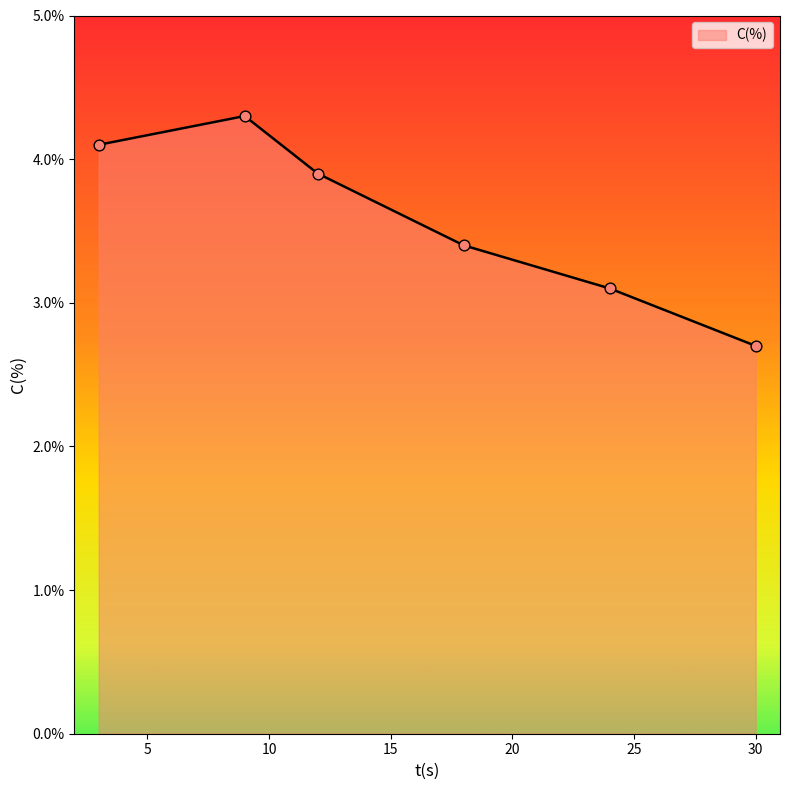

True or false: there are more than 2 points higher than both neighbors.

False